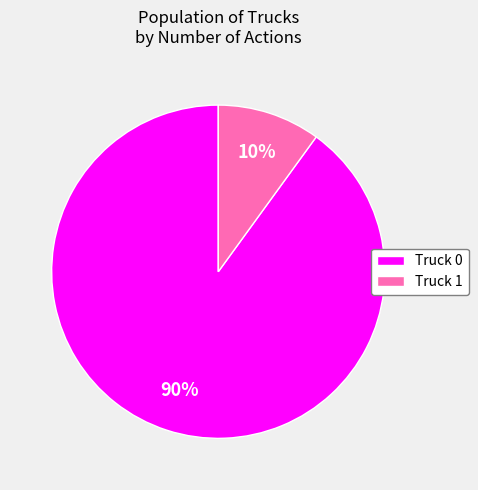

To the nearest percent, what is the difference between the Truck 0 and Truck 1 slice percentages?

80%